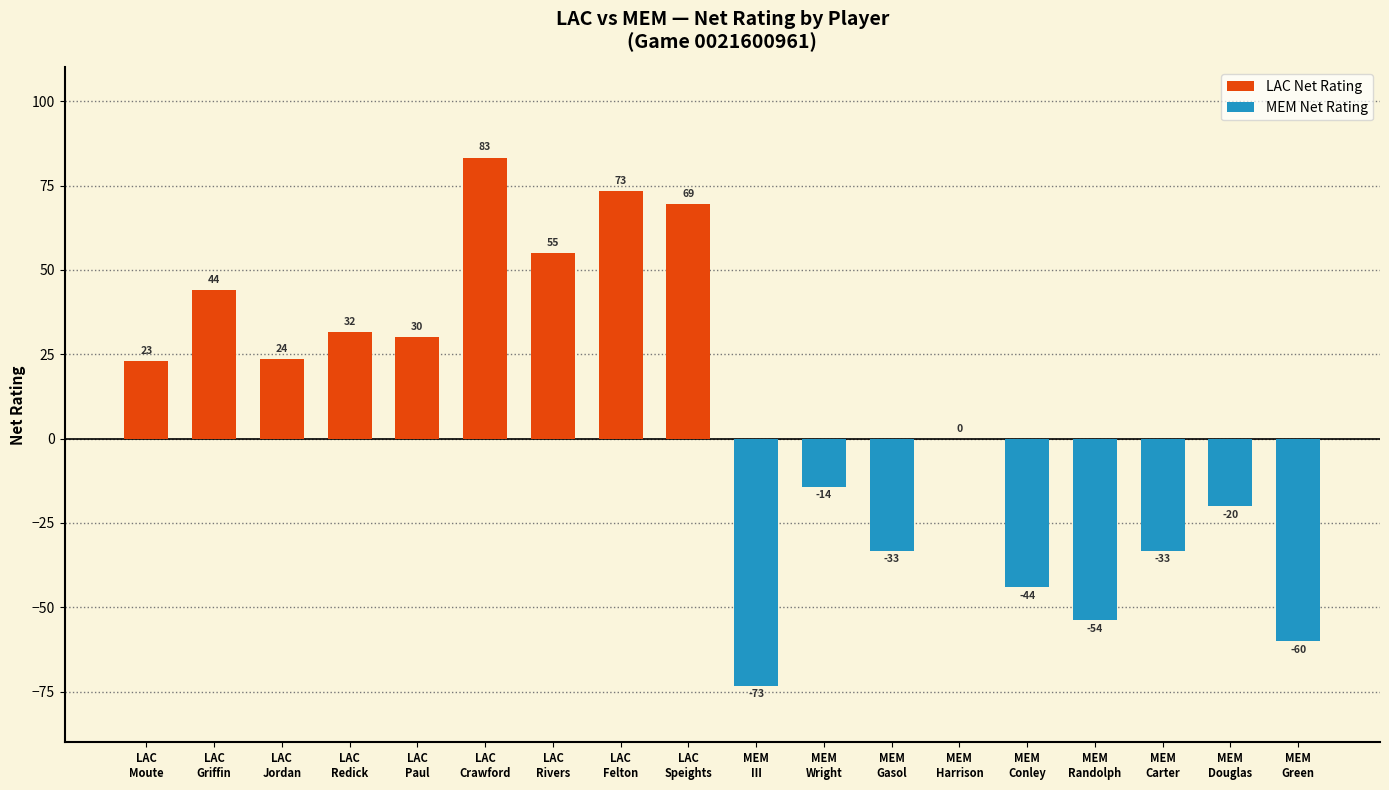

What are all the series names shown in the legend?

LAC Net Rating, MEM Net Rating